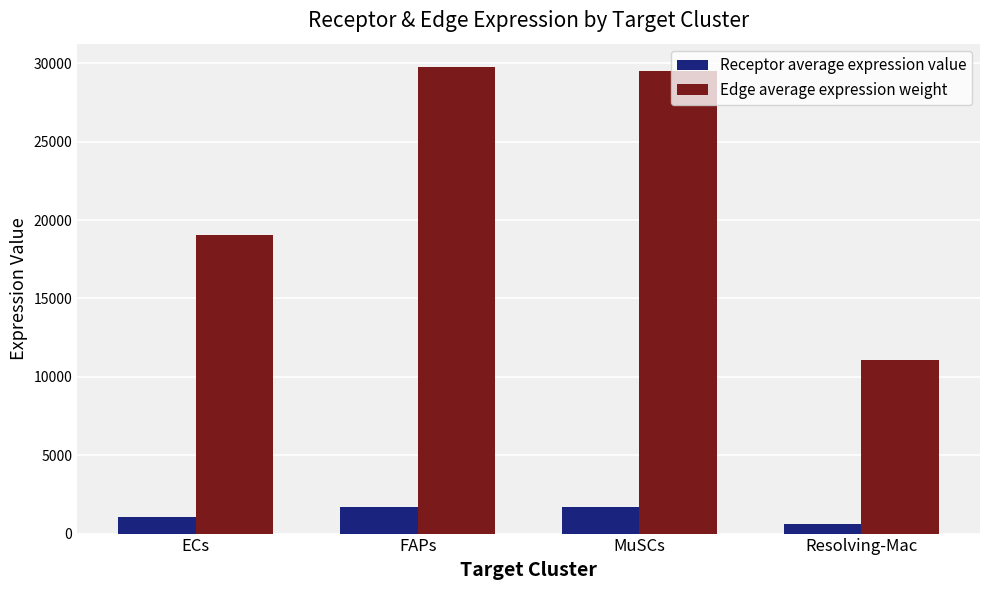

At which label does Edge average expression weight reach its minimum?

Resolving-Mac